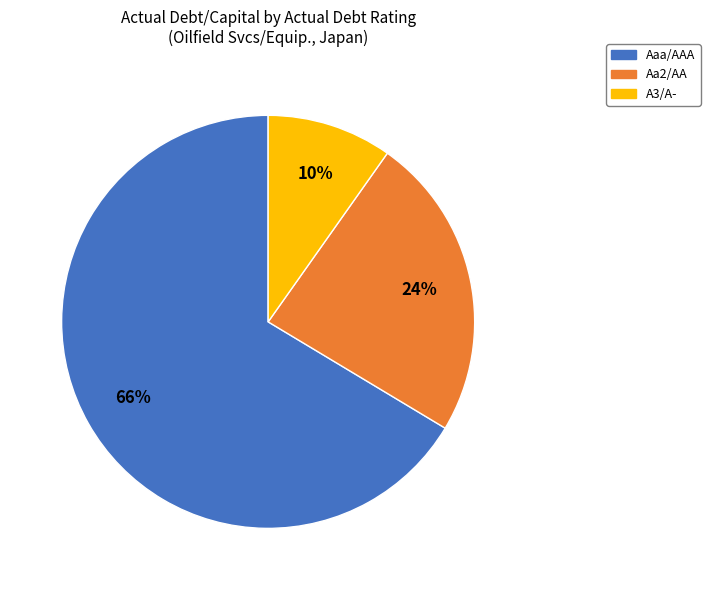

To the nearest percent, what is the average slice percentage?

33%